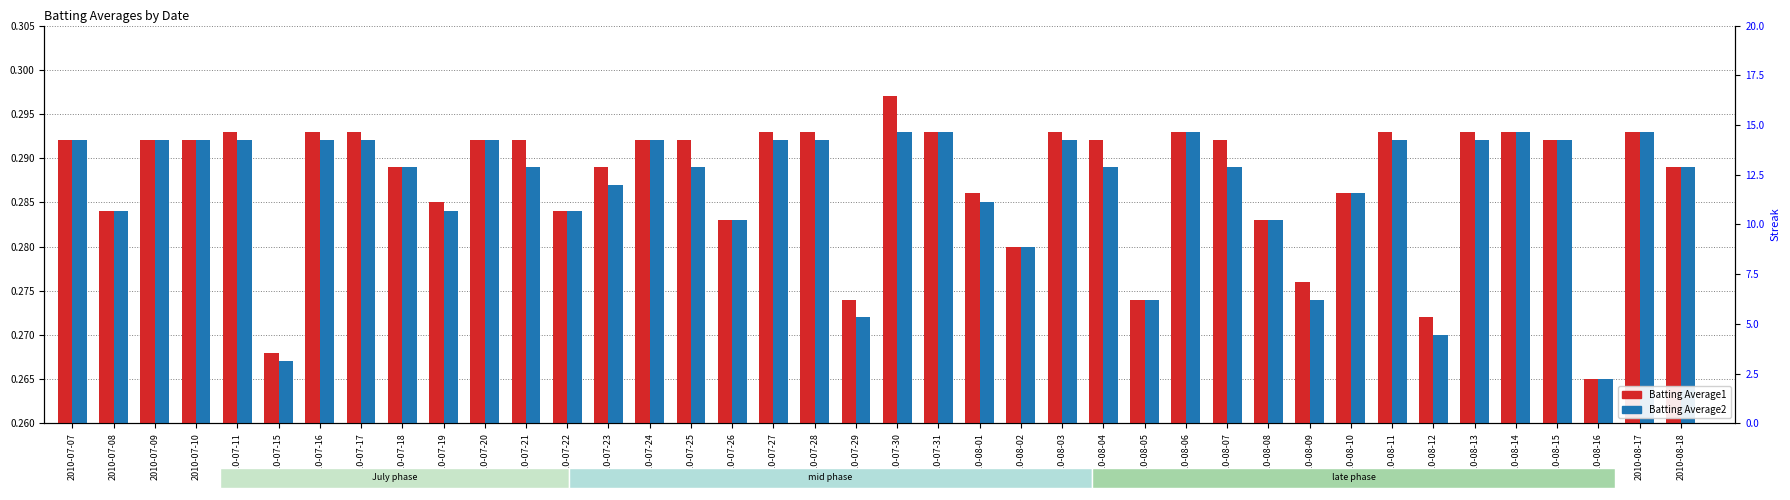

How many bars are there in each group?

2